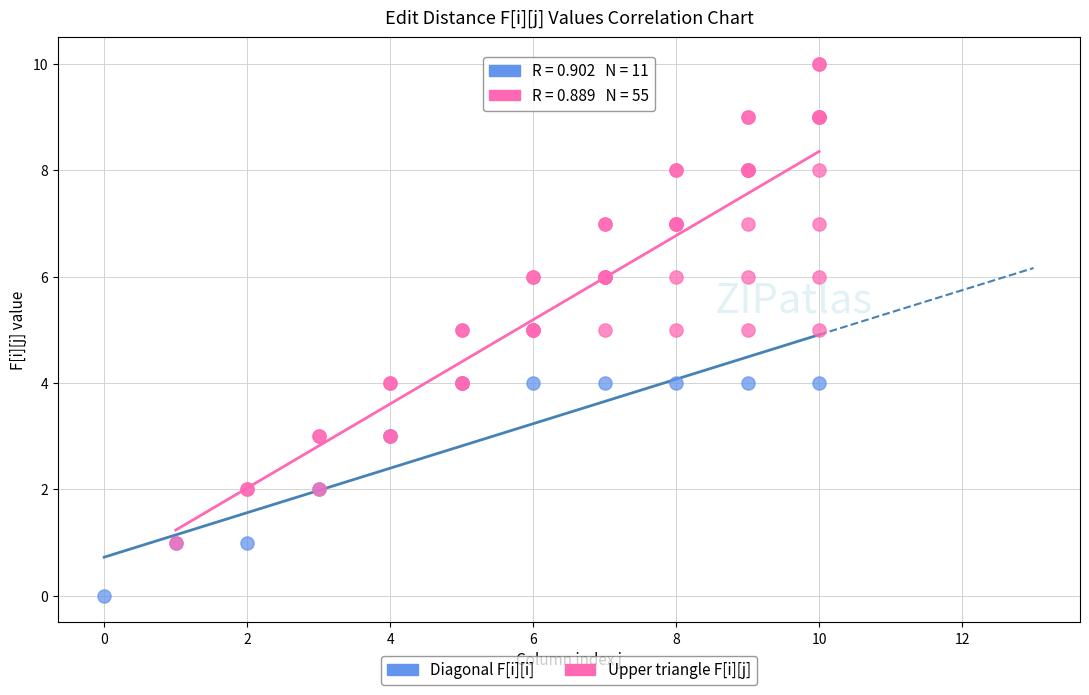

Which series has the largest Y range (max minus min)?

Upper triangle F[i][j]